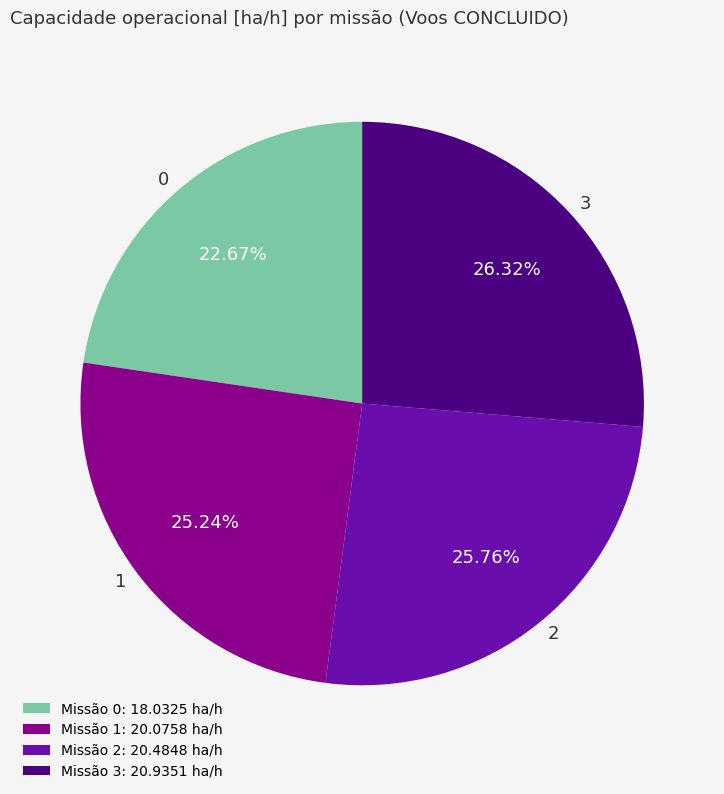

How many segments does this pie chart have?

4